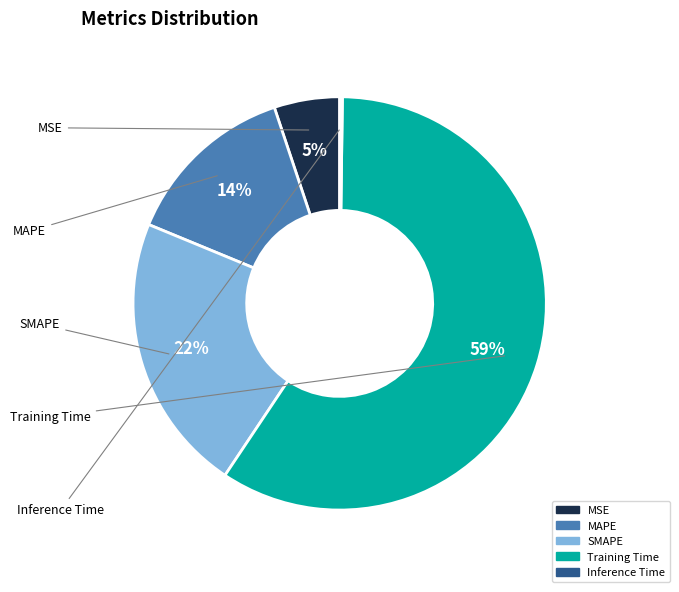

How many slices are in this pie chart?

5